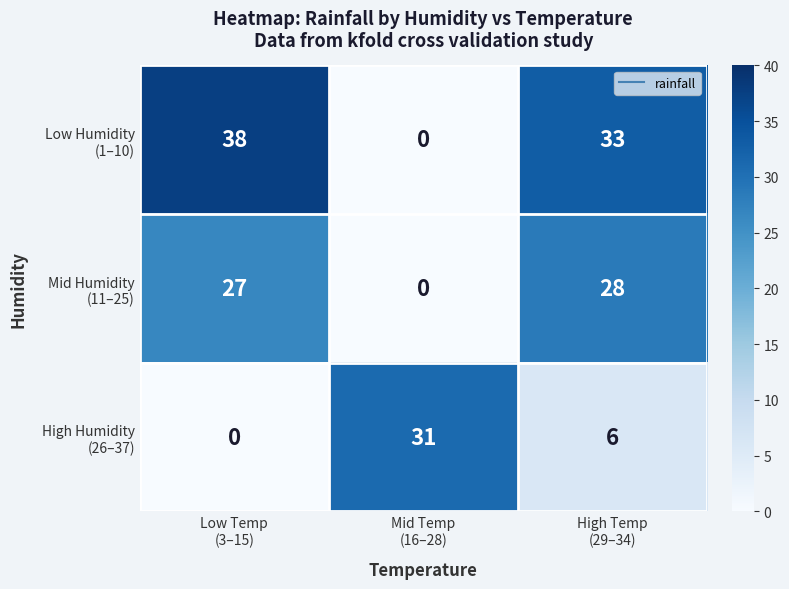

What is the greatest value displayed?

38